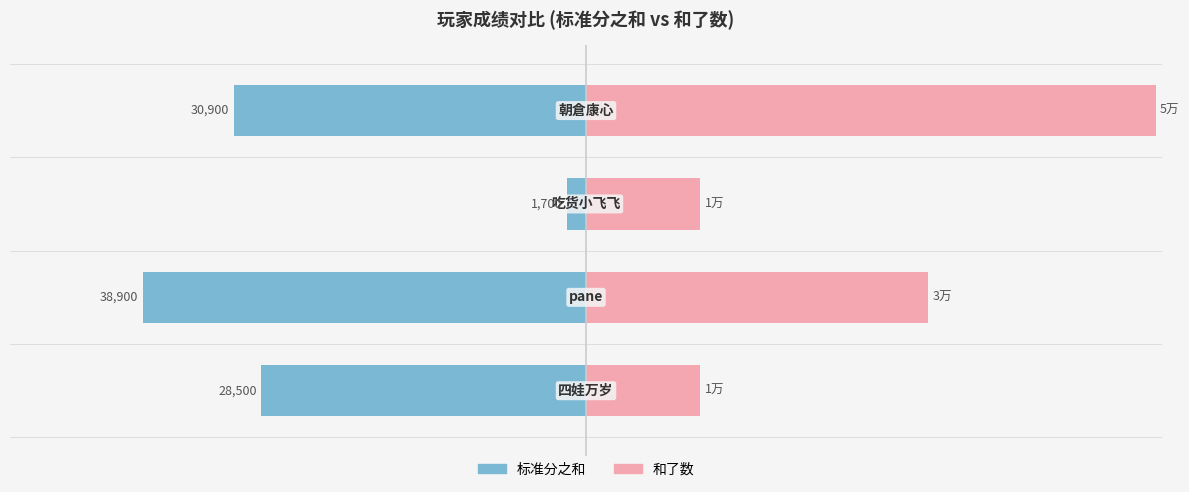

At how many categories does at least one series exceed -11608?

4